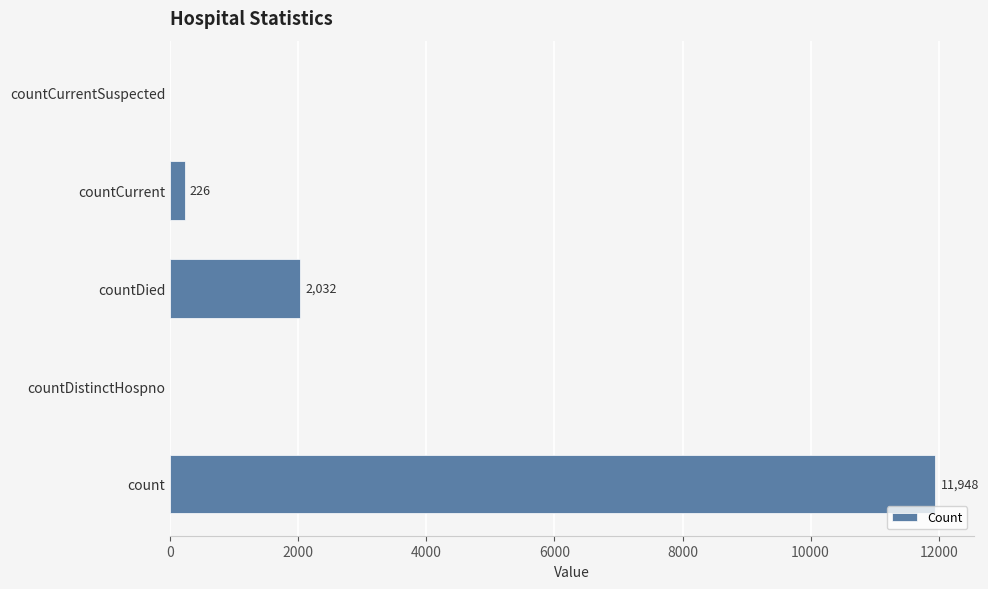

Where is the data nearest to the value 5974?

countDied